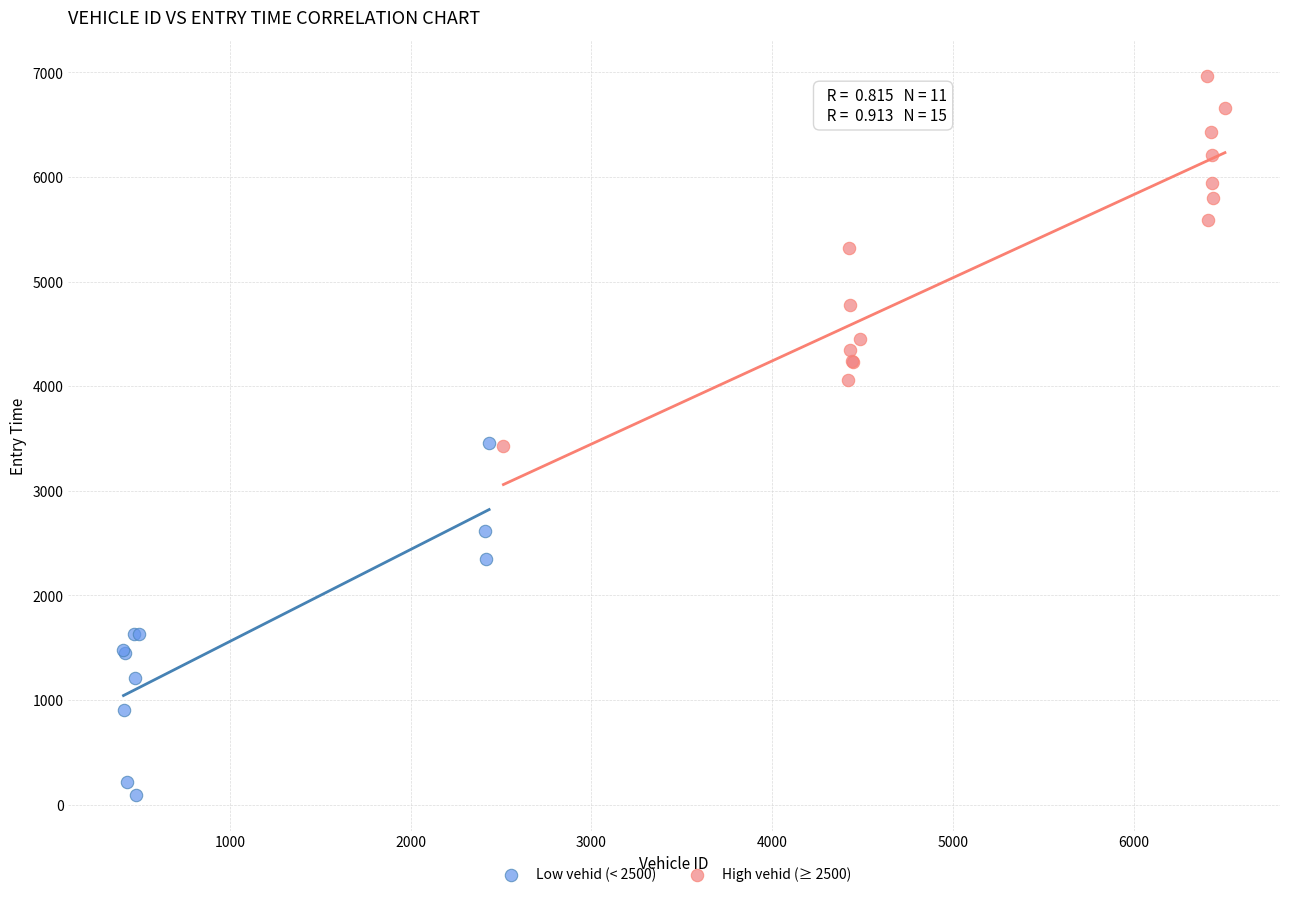

Which series contains the highest Y value?

High vehid (≥ 2500)